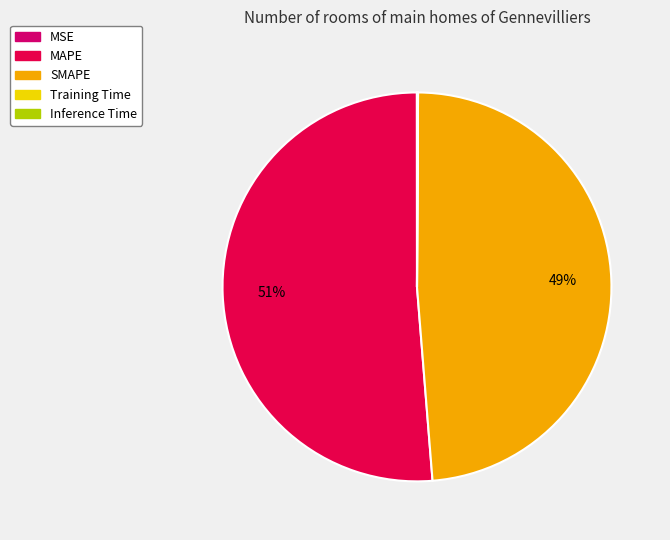

To the nearest percent, what is the difference between the largest and smallest slice percentages?

51%